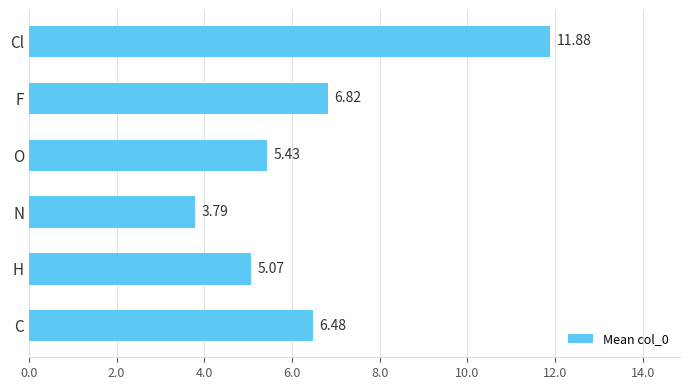

What is the difference between the maximum and second lowest values?

6.8